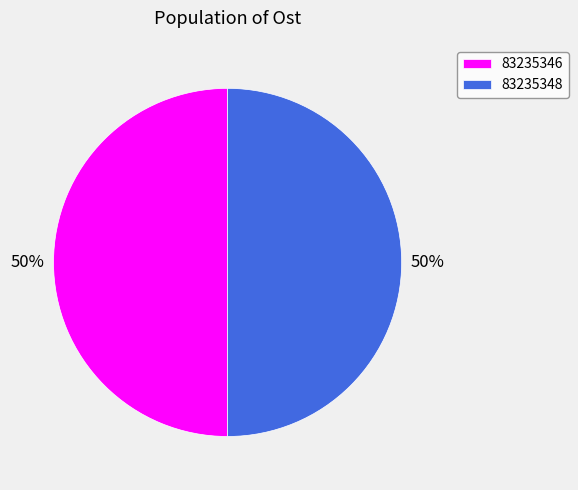

What percentage is the 83235348 slice, to the nearest percent?

50%